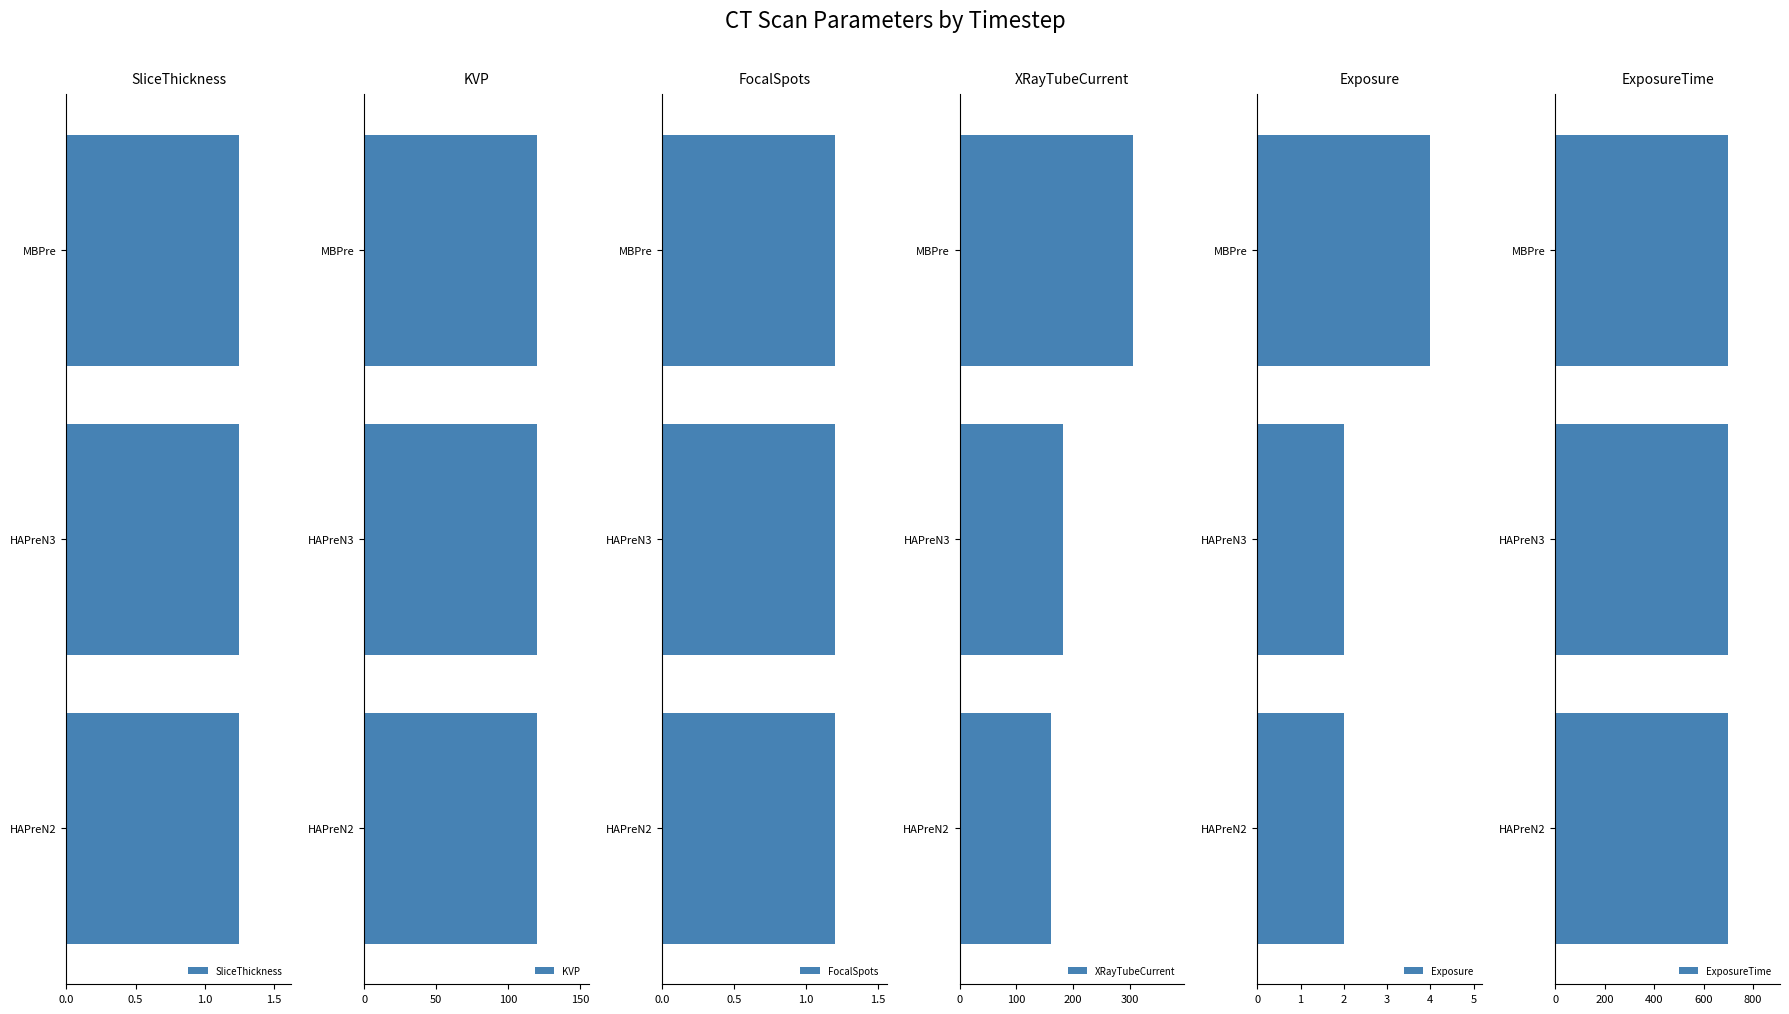

Rank the categories by XRayTubeCurrent value from highest to lowest.

MBPre, HAPreN3, HAPreN2